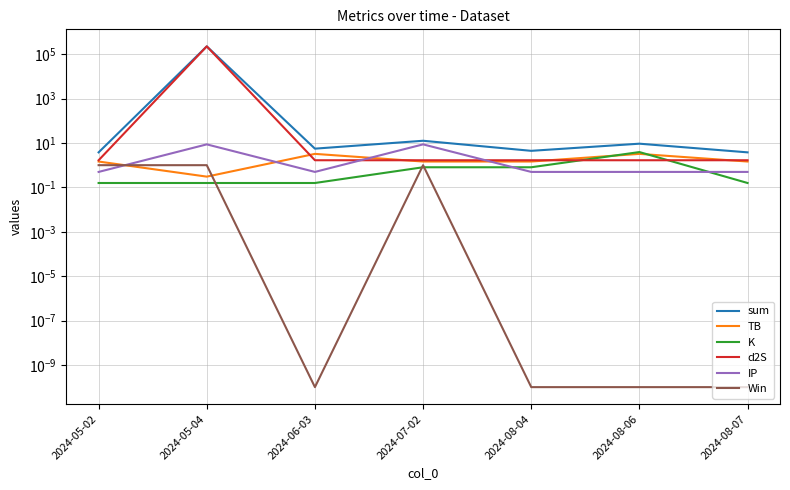

Between which two adjacent categories do IP and TB first intersect?

2024-05-02 and 2024-05-04